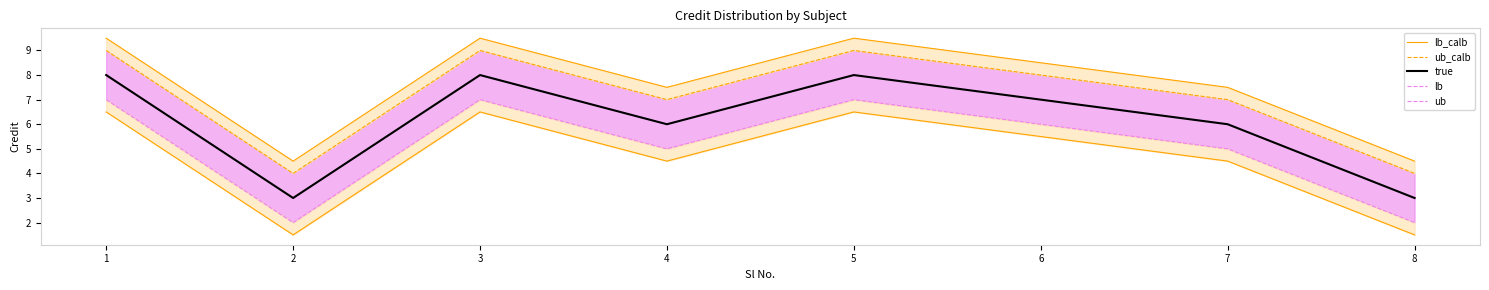

What is the difference between the maximum and minimum values in the ub series?

5.0